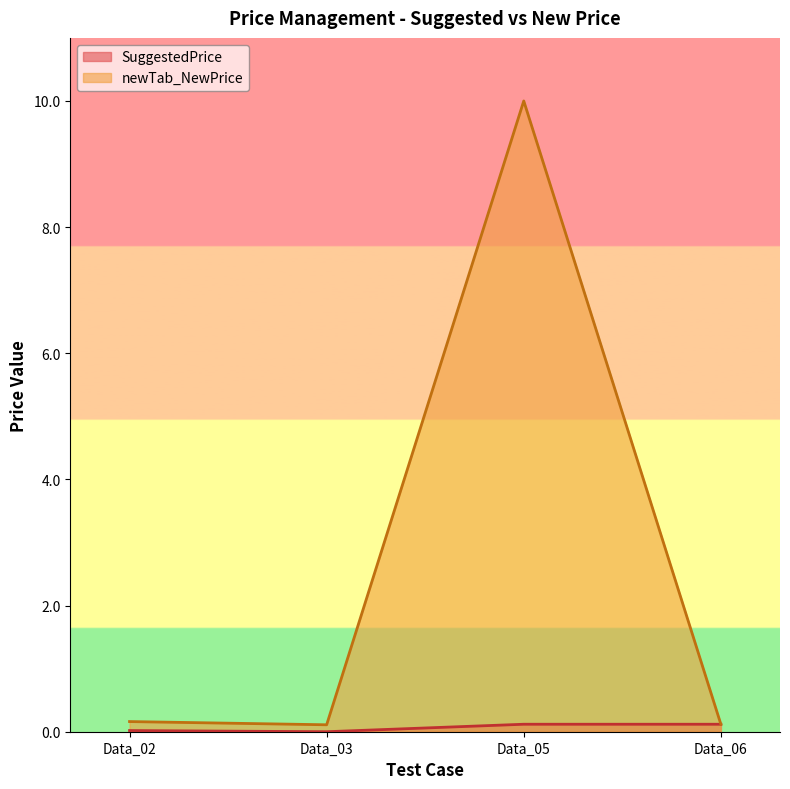

What is the sum of all newTab_NewPrice values?

10.4